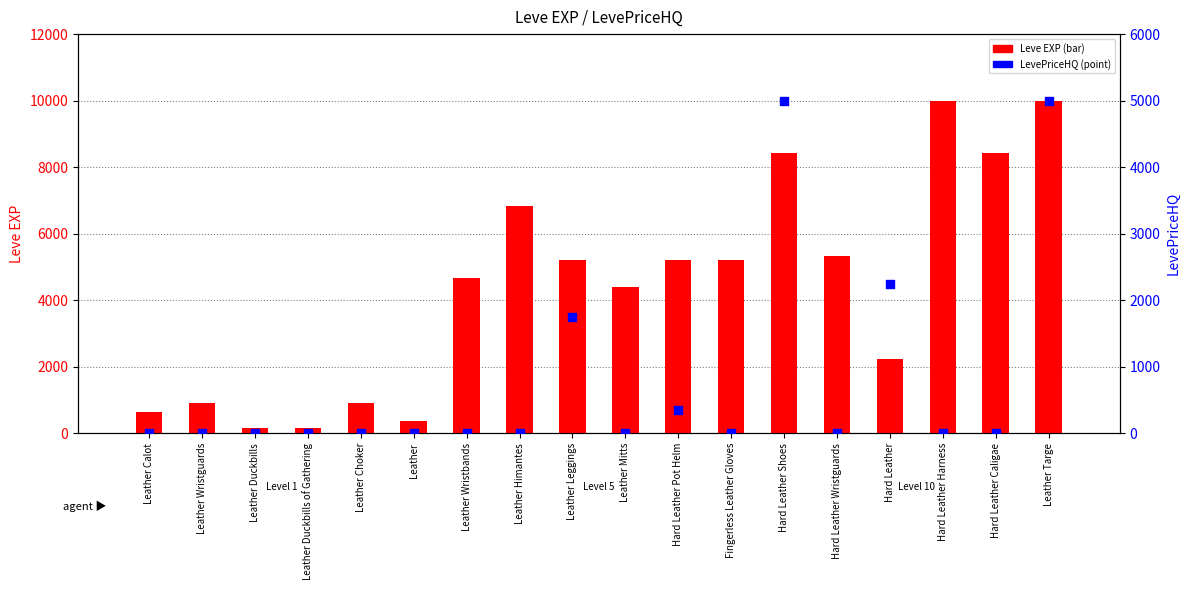

What are all the series names shown in the legend?

Leve EXP, LevePriceHQ